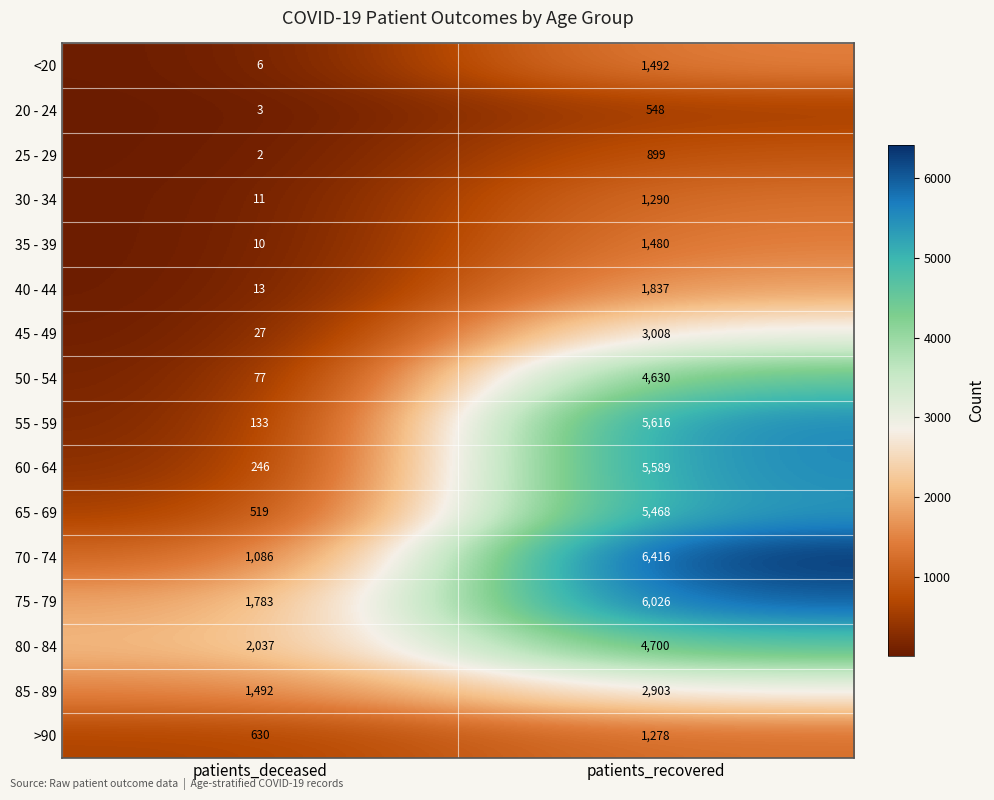

Where is 50 - 54 nearest to the value 2353?

patients_deceased